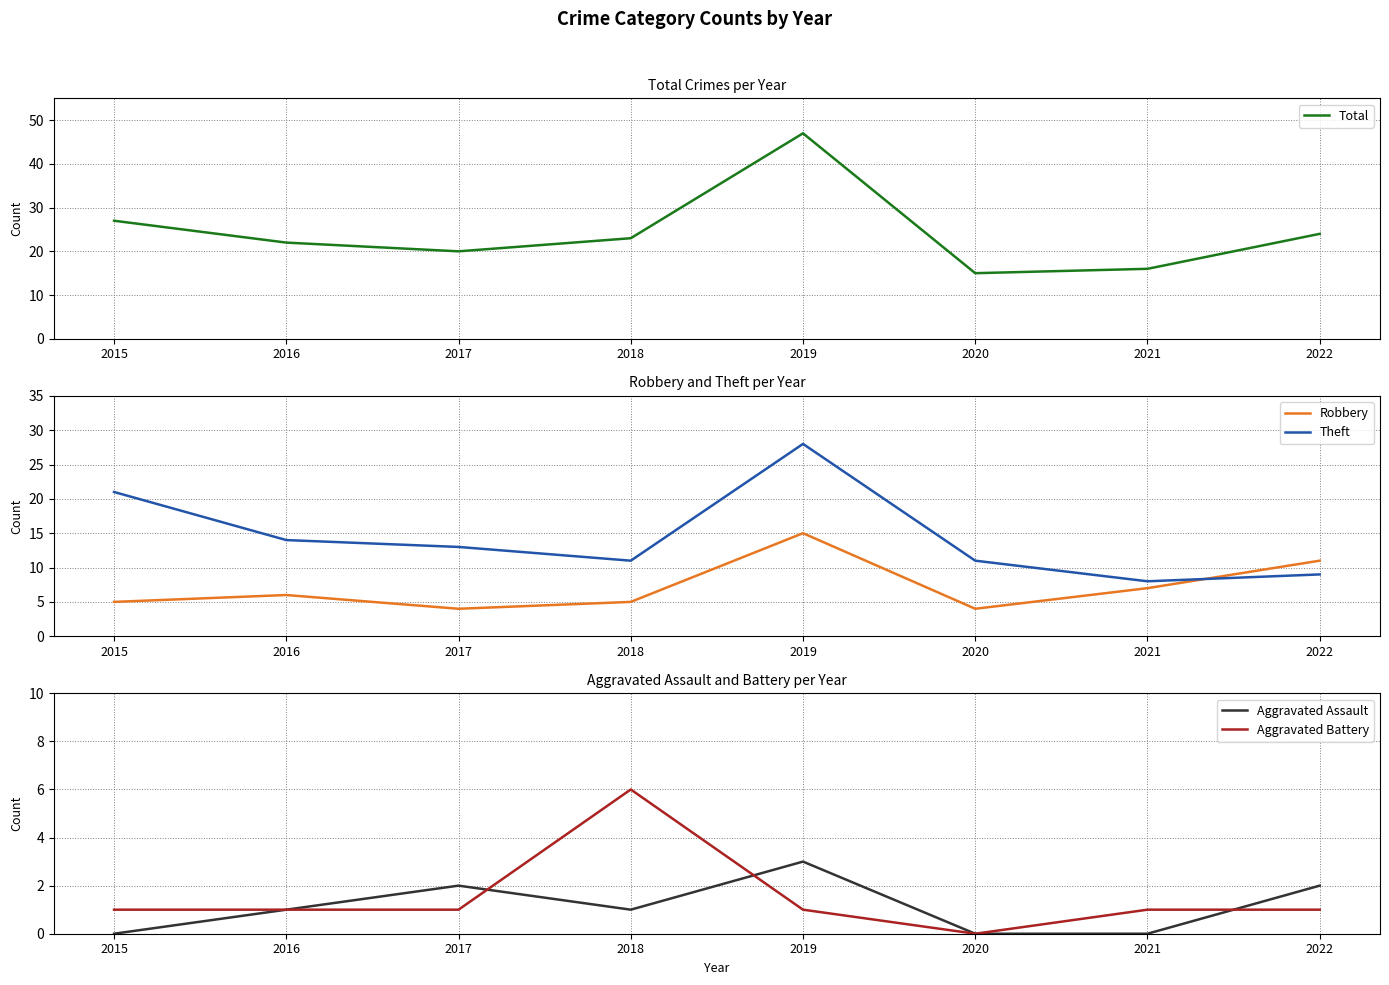

Is it true that Aggravated Battery equals 1 at 2022?

True